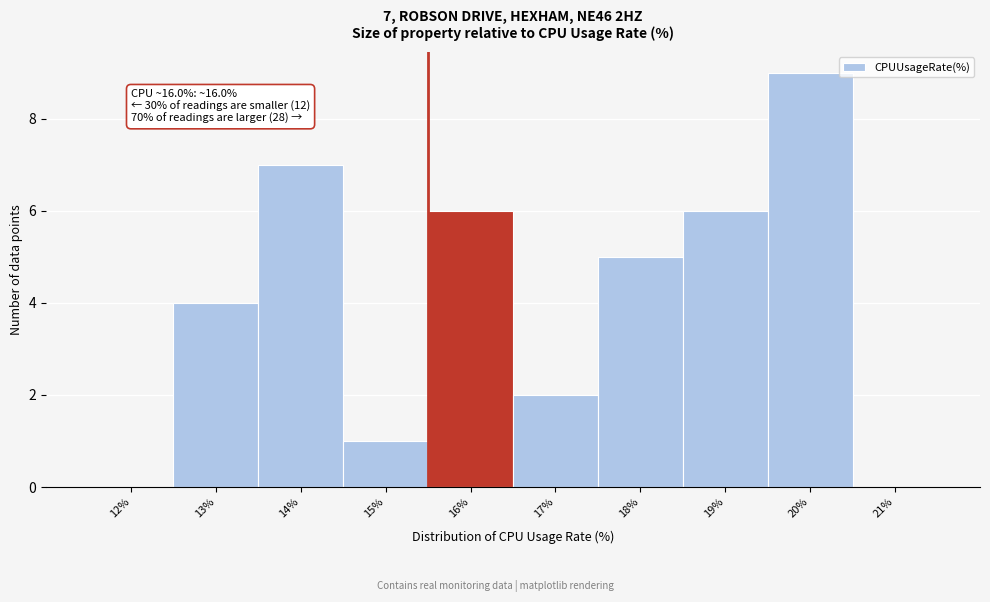

Reading left to right, transcribe all the data shown in this chart.

12%=0	13%=4	14%=7	15%=1	16%=6	17%=2	18%=5	19%=6	20%=9	21%=0